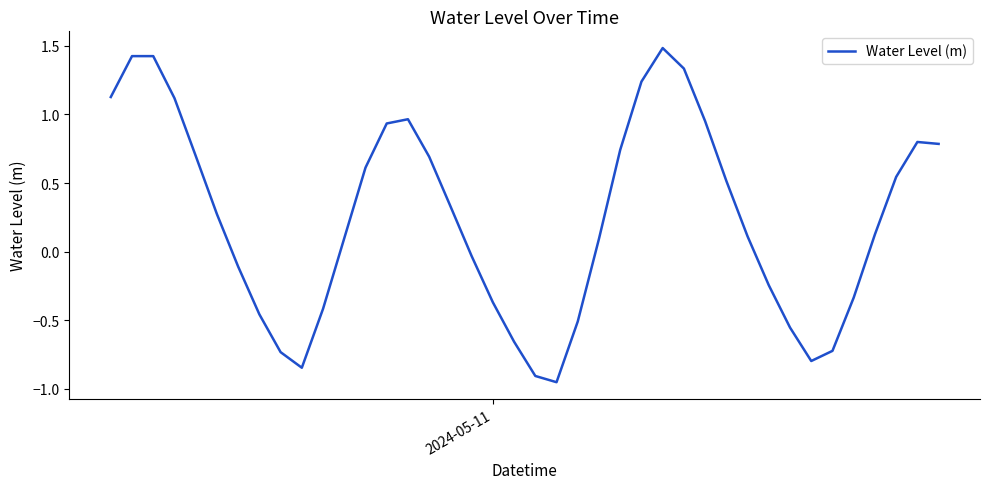

What is the greatest value displayed?

1.5